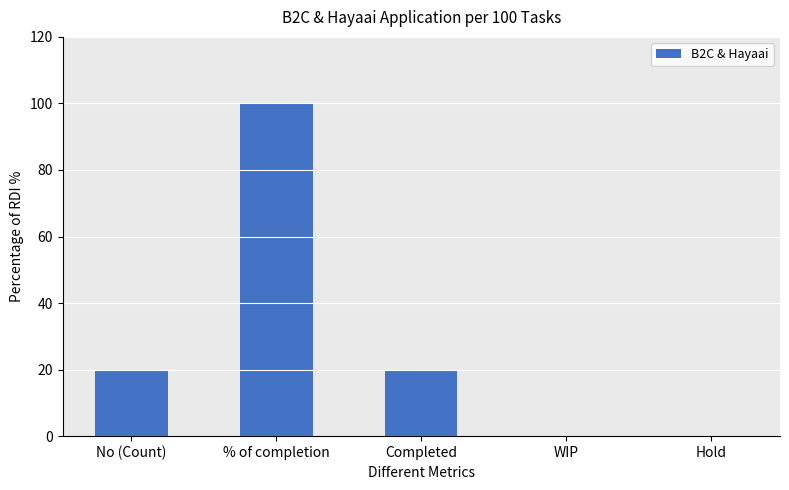

Reading right to left, transcribe all the data shown in this chart.

Hold=0	WIP=0	Completed=20	% of completion=100	No (Count)=20